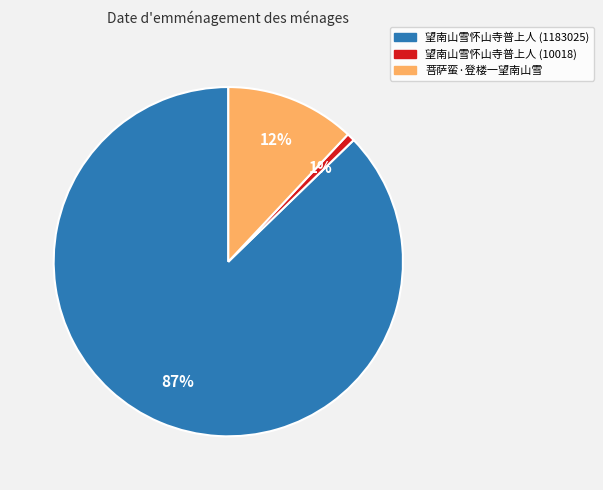

To the nearest percent, what is the difference between the 菩萨蛮·登楼一望南山雪 and 望南山雪怀山寺普上人 (1183025) slice percentages?

75%